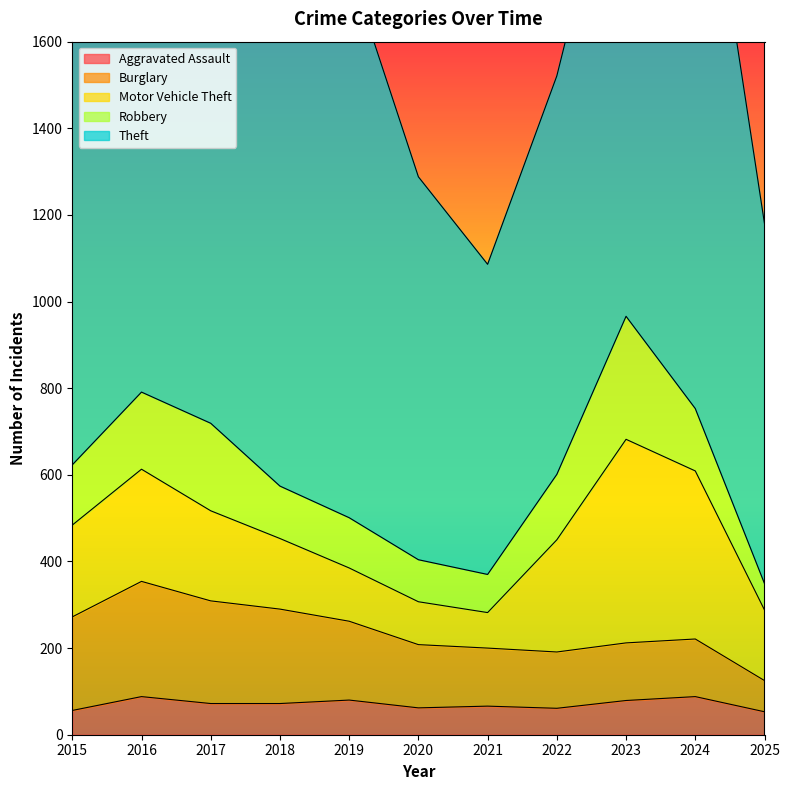

True or false: Burglary and Aggravated Assault cross at least once.

False